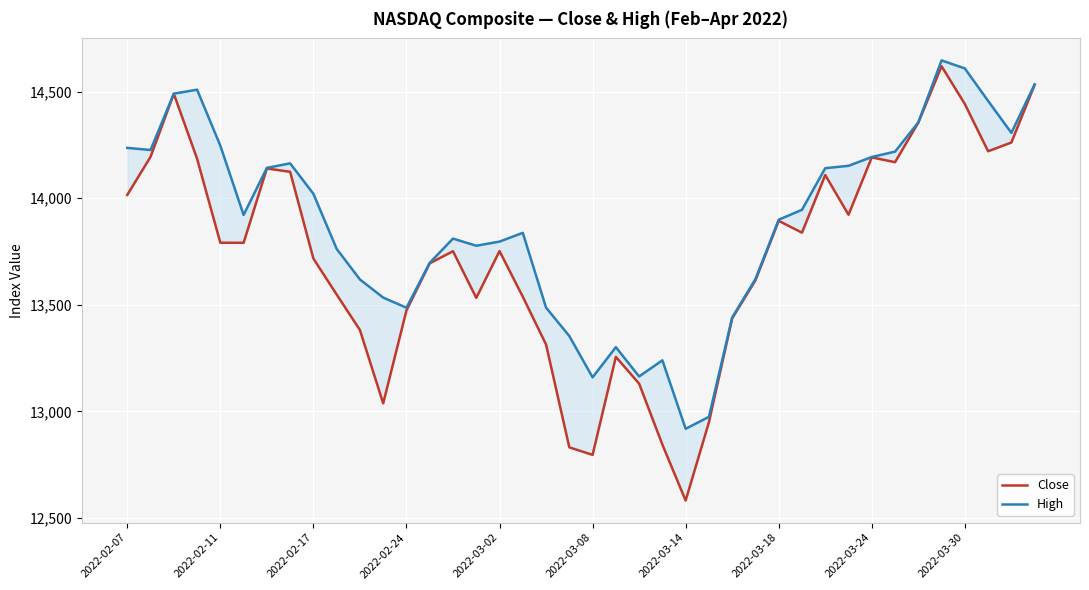

What is the total value across all series at 2022-03-08?

25955.0